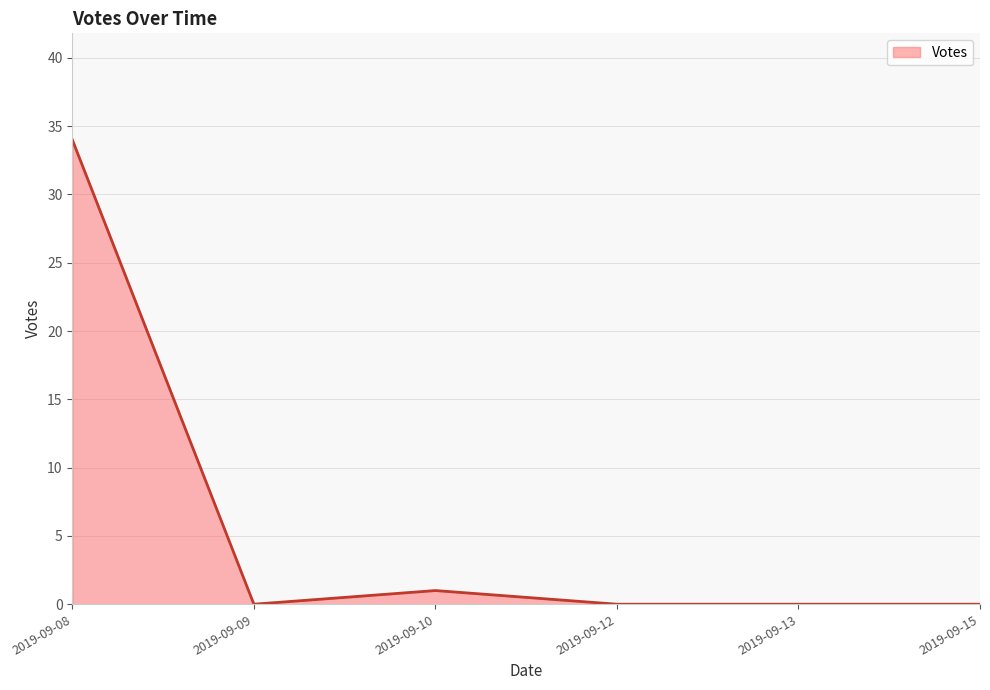

Which label corresponds to the smallest value in the chart?

2019-09-09